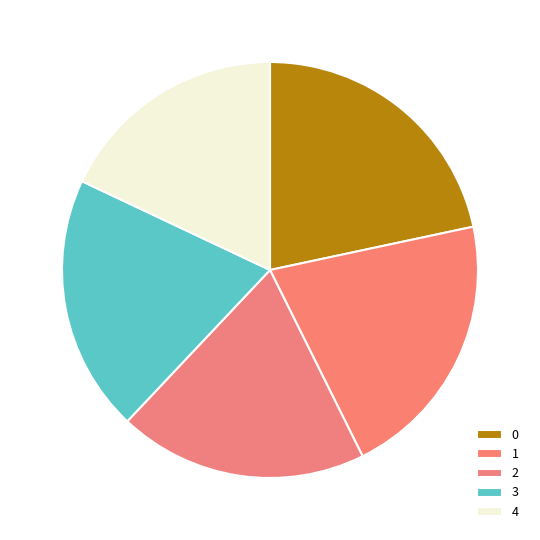

To the nearest percent, what is the average slice percentage?

20%